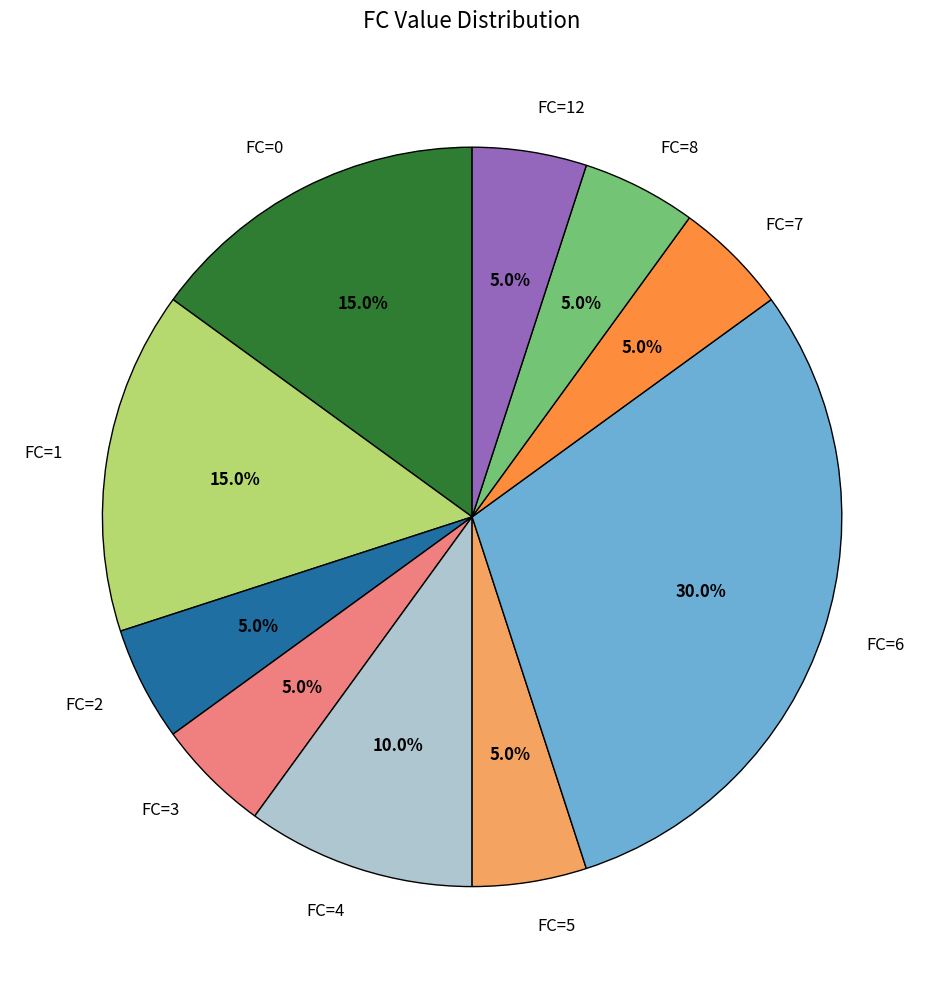

What is the total percentage of FC=6 and FC=4?

40.0%